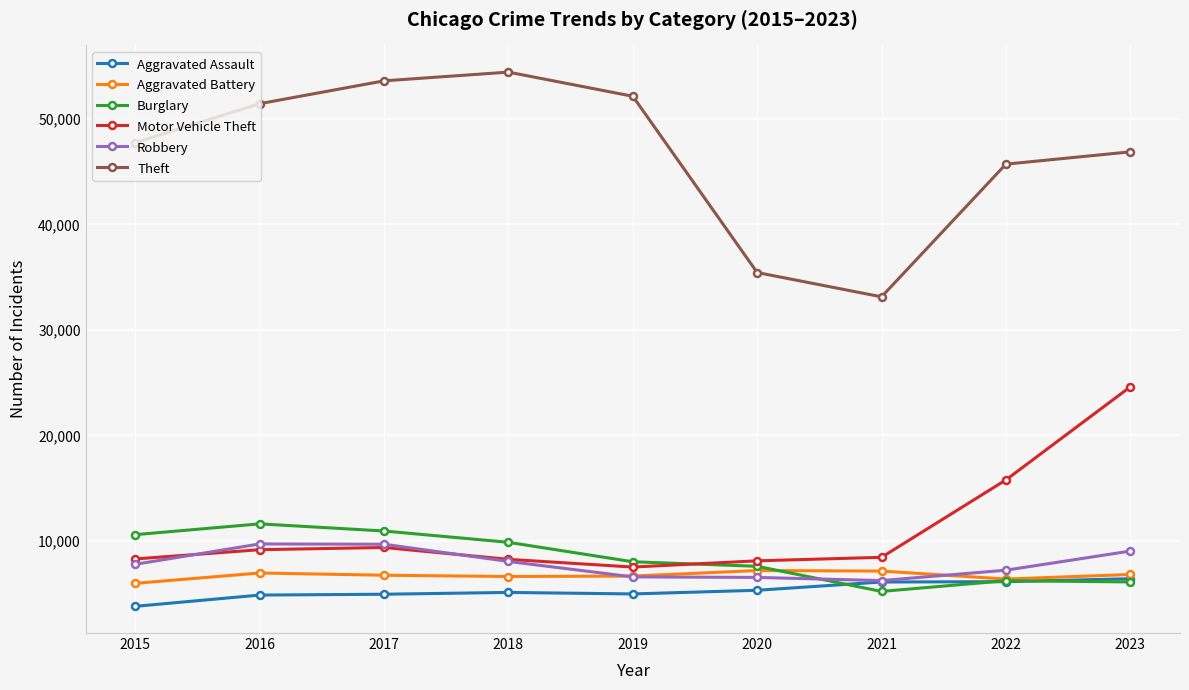

What is the difference between the maximum and minimum values in the Burglary series?

6404